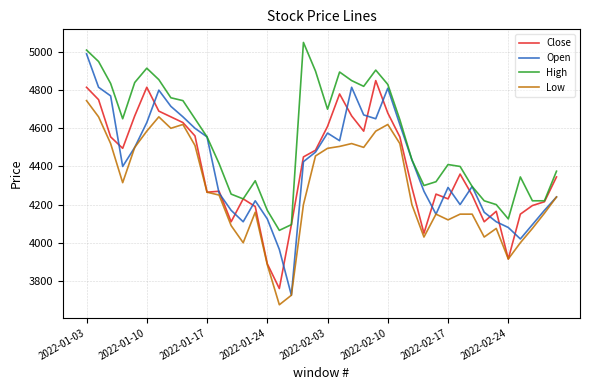

Which series has the largest total across all categories?

High